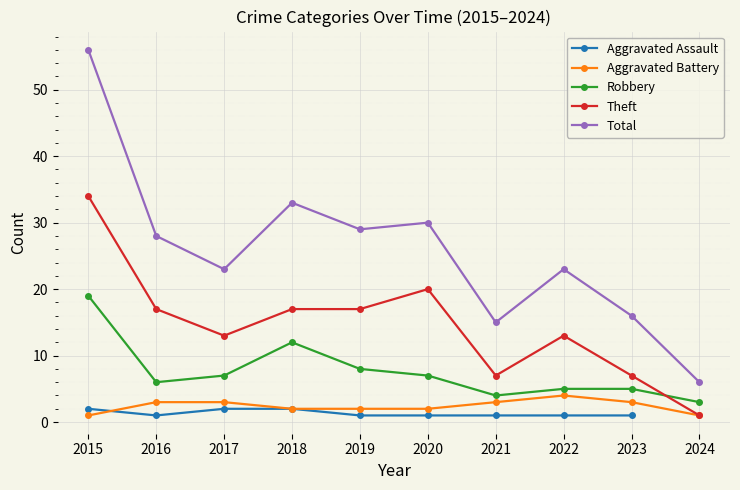

Which category has the highest value in the Aggravated Battery series?

2022